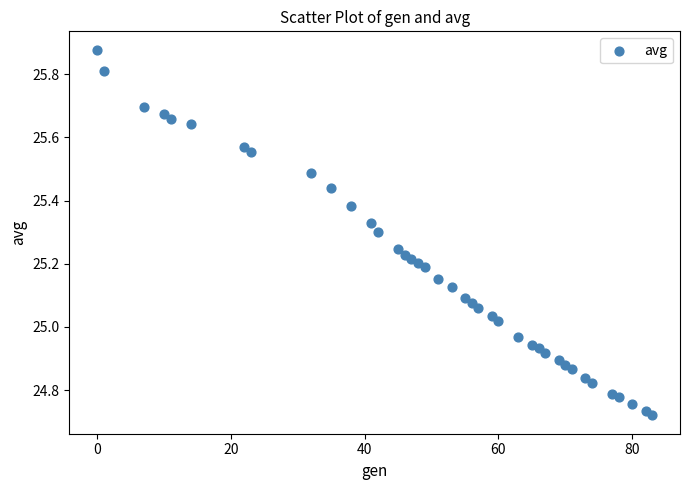

What is the range of Y values (max minus min)?

1.2